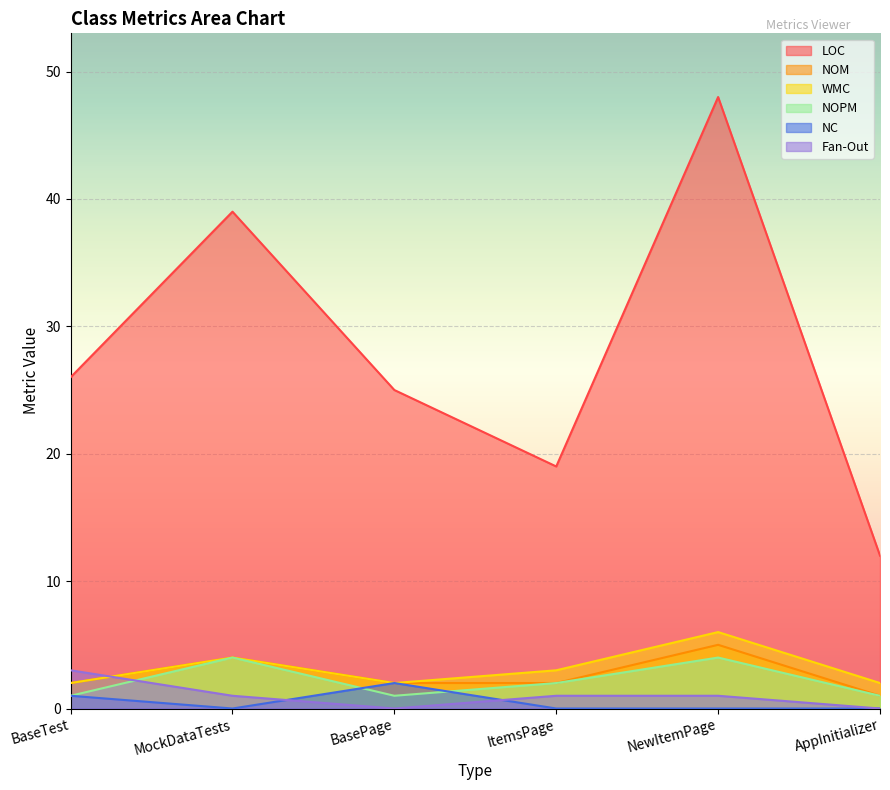

Rank the series by their maximum value, from highest to lowest.

LOC, WMC, NOM, NOPM, Fan-Out, NC